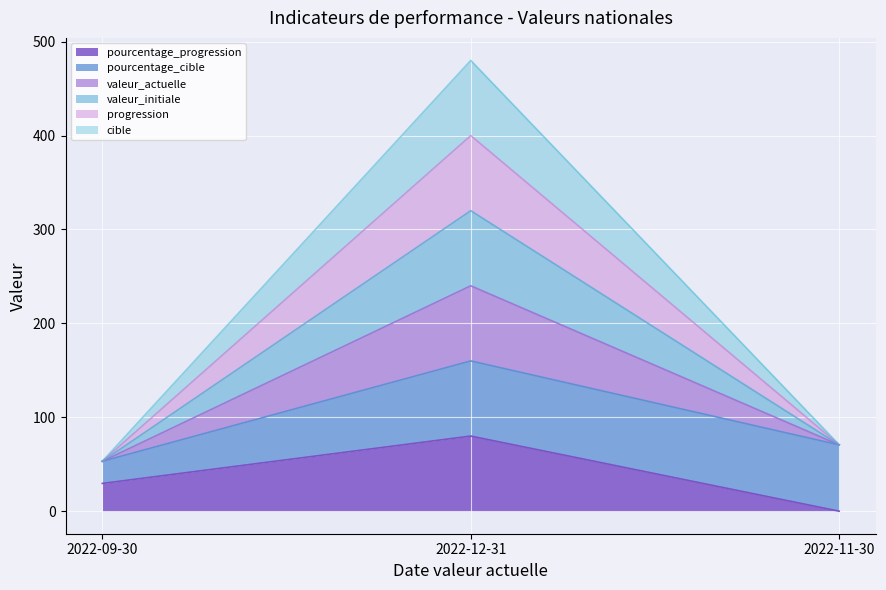

What is the approximate value of valeur_actuelle at 2022-09-30?

53.2